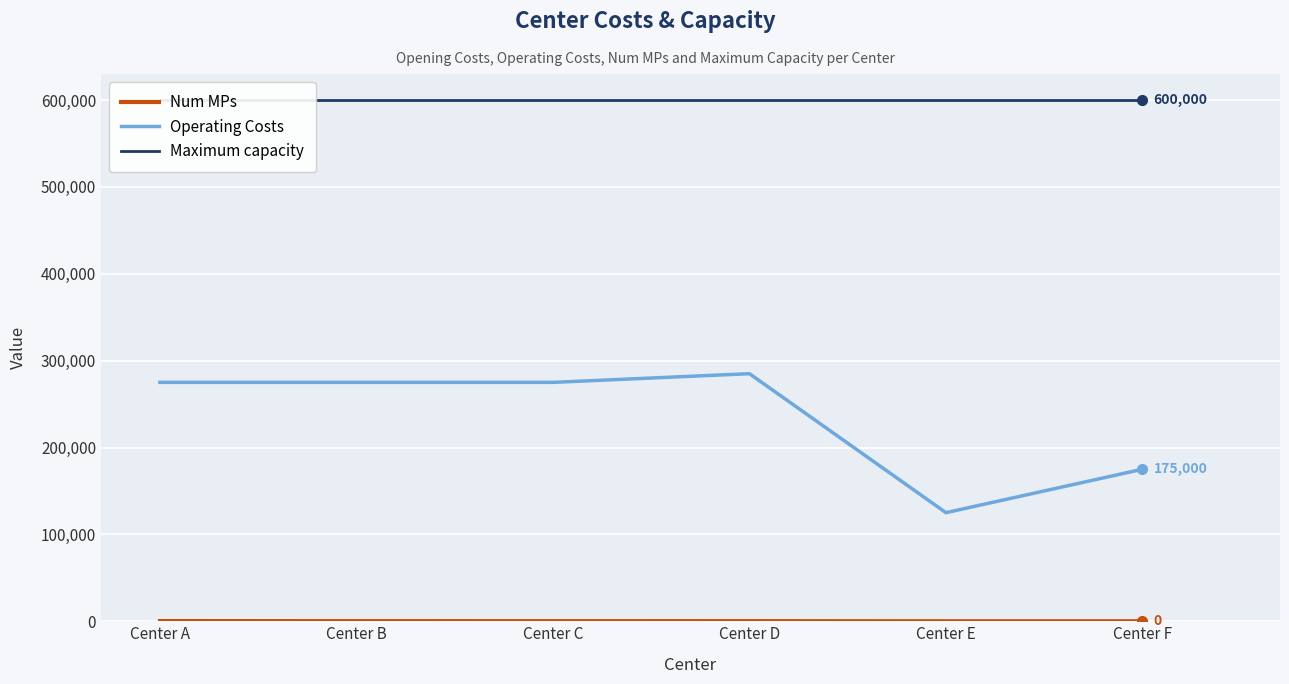

The Maximum capacity series shows 600000 at Center B. True or false?

True